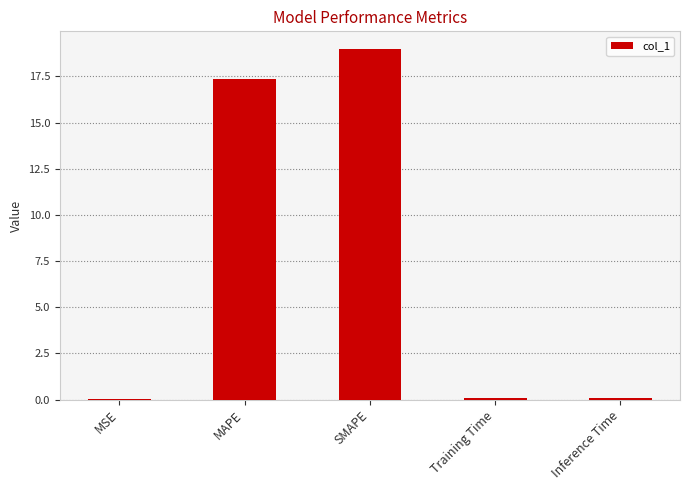

At which label is the value closest to 9?

MAPE